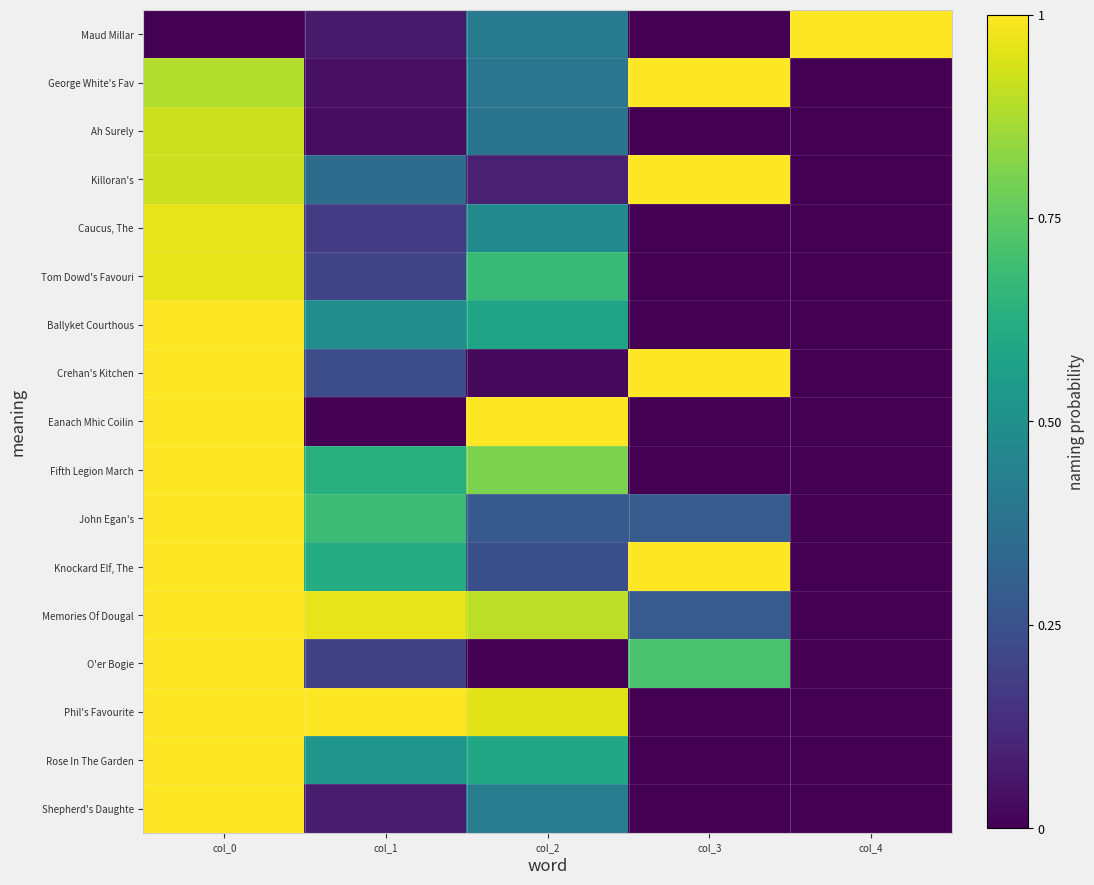

Reading left to right, transcribe all the data shown in this chart.

Maud Millar: col_0=0.0	col_1=0.1	col_2=0.4	col_3=0.0	col_4=1.0
George White's Fav: col_0=0.9	col_1=0.0	col_2=0.4	col_3=1.0	col_4=0.0
Ah Surely: col_0=0.9	col_1=0.0	col_2=0.4	col_3=0.0	col_4=0.0
Killoran's: col_0=0.9	col_1=0.4	col_2=0.1	col_3=1.0	col_4=0.0
Caucus, The: col_0=1.0	col_1=0.2	col_2=0.5	col_3=0.0	col_4=0.0
Tom Dowd's Favouri: col_0=1.0	col_1=0.2	col_2=0.7	col_3=0.0	col_4=0.0
Ballyket Courthous: col_0=1.0	col_1=0.5	col_2=0.6	col_3=0.0	col_4=0.0
Crehan's Kitchen: col_0=1.0	col_1=0.2	col_2=0.0	col_3=1.0	col_4=0.0
Eanach Mhic Coilin: col_0=1.0	col_1=0.0	col_2=1.0	col_3=0.0	col_4=0.0
Fifth Legion March: col_0=1.0	col_1=0.6	col_2=0.8	col_3=0.0	col_4=0.0
John Egan's: col_0=1.0	col_1=0.7	col_2=0.3	col_3=0.3	col_4=0.0
Knockard Elf, The: col_0=1.0	col_1=0.6	col_2=0.2	col_3=1.0	col_4=0.0
Memories Of Dougal: col_0=1.0	col_1=1.0	col_2=0.9	col_3=0.3	col_4=0.0
O'er Bogie: col_0=1.0	col_1=0.2	col_2=0.0	col_3=0.7	col_4=0.0
Phil's Favourite: col_0=1.0	col_1=1.0	col_2=1.0	col_3=0.0	col_4=0.0
Rose In The Garden: col_0=1.0	col_1=0.5	col_2=0.6	col_3=0.0	col_4=0.0
Shepherd's Daughte: col_0=1.0	col_1=0.1	col_2=0.4	col_3=0.0	col_4=0.0